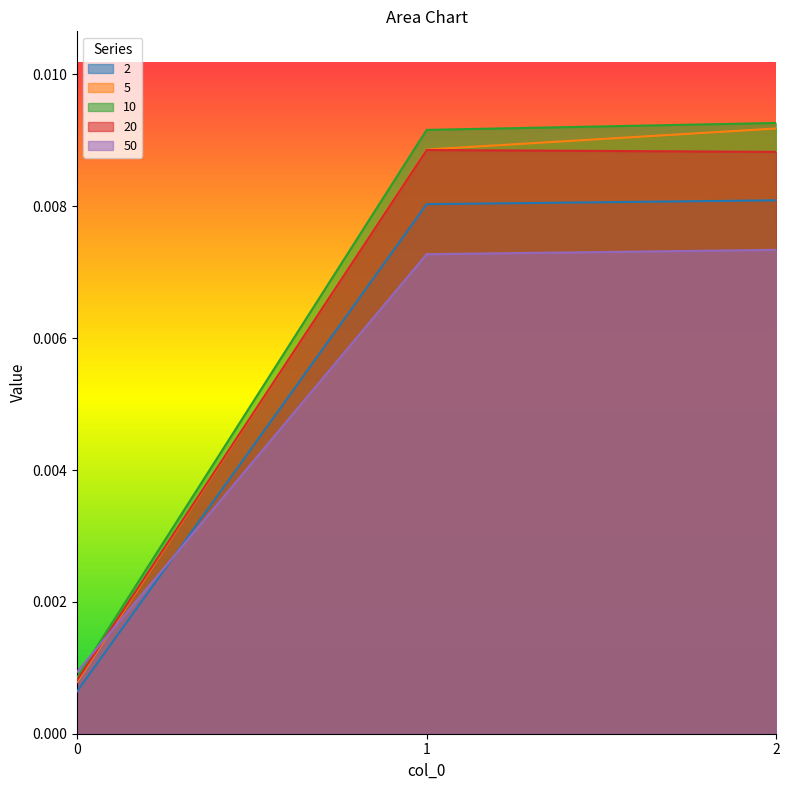

True or false: 5 has a value of 0.0 at 0.

False